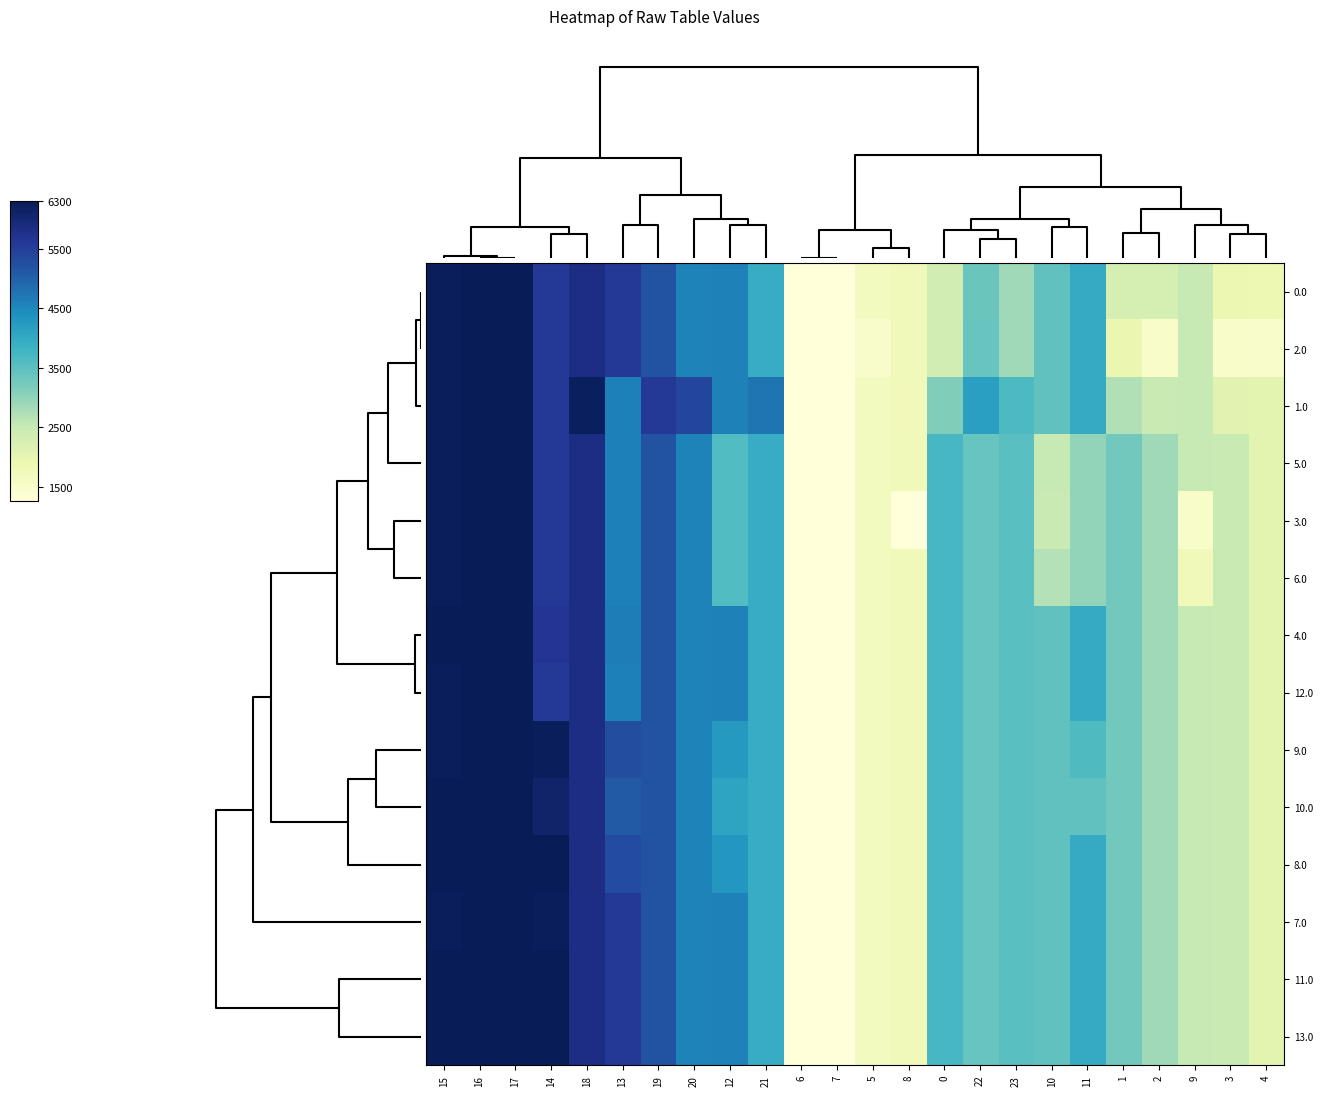

Reading left to right, extract all data points from this chart.

0.0: 15=6254.1	16=6296.0	17=6296.0	14=5608.4	18=5838.7	13=5608.4	19=5204.7	20=4581.1	12=4594.1	21=3949.1	6=1259.2	7=1259.2	5=1655.3	8=1736.3	0=2350.3	22=3362.8	23=2856.6	10=3454.2	11=3966.9	1=2301.4	2=2291.1	9=2503.4	3=1890.8	4=1886.0
2.0: 15=6258.4	16=6300.0	17=6300.0	14=5609.2	18=5842.7	13=5609.2	19=5208.7	20=4585.1	12=4594.9	21=3953.1	6=1260.0	7=1260.0	5=1483.2	8=1737.1	0=2354.3	22=3366.8	23=2860.6	10=3455.0	11=3967.7	1=1909.4	2=1503.1	9=2504.2	3=1498.8	4=1494.0
1.0: 15=6258.1	16=6300.0	17=6300.0	14=5608.9	18=6238.7	13=4618.0	19=5604.7	20=5377.1	12=4594.9	21=4745.1	6=1260.0	7=1260.0	5=1656.1	8=1737.1	0=3146.3	22=4158.8	23=3652.6	10=3455.0	11=3967.7	1=2701.4	2=2468.0	9=2504.2	3=2067.6	4=2062.8
5.0: 15=6258.1	16=6300.0	17=6300.0	14=5608.9	18=5842.7	13=4618.0	19=5208.7	20=4585.1	12=3603.7	21=3953.1	6=1260.0	7=1260.0	5=1656.1	8=1737.1	0=3715.2	22=3366.8	23=3541.0	10=2504.2	11=2976.5	1=3270.2	2=2864.0	9=2504.2	3=2463.6	4=2062.8
3.0: 15=6258.1	16=6300.0	17=6300.0	14=5608.9	18=5842.7	13=4618.0	19=5208.7	20=4585.1	12=3603.7	21=3953.1	6=1260.0	7=1260.0	5=1656.1	8=1260.0	0=3715.2	22=3366.8	23=3541.0	10=2463.8	11=2976.5	1=3270.2	2=2864.0	9=1513.0	3=2463.6	4=2062.8
6.0: 15=6258.1	16=6300.0	17=6300.0	14=5608.9	18=5842.7	13=4618.0	19=5208.7	20=4585.1	12=3603.7	21=3953.1	6=1260.0	7=1260.0	5=1656.1	8=1737.1	0=3715.2	22=3366.8	23=3541.0	10=2687.9	11=2976.5	1=3270.2	2=2864.0	9=1737.1	3=2463.6	4=2062.8
4.0: 15=6300.0	16=6300.0	17=6300.0	14=5650.8	18=5842.7	13=4660.0	19=5208.7	20=4585.1	12=4594.9	21=3953.1	6=1260.0	7=1260.0	5=1656.1	8=1737.1	0=3715.2	22=3366.8	23=3541.0	10=3455.0	11=3967.7	1=3270.2	2=2864.0	9=2504.2	3=2463.6	4=2062.8
12.0: 15=6258.1	16=6300.0	17=6300.0	14=5608.9	18=5842.7	13=4618.0	19=5208.7	20=4585.1	12=4594.9	21=3953.1	6=1260.0	7=1260.0	5=1656.1	8=1737.1	0=3715.2	22=3366.8	23=3541.0	10=3455.0	11=3967.7	1=3270.2	2=2864.0	9=2504.2	3=2463.6	4=2062.8
9.0: 15=6258.1	16=6300.0	17=6300.0	14=6258.1	18=5842.7	13=5267.2	19=5208.7	20=4585.1	12=4252.9	21=3953.1	6=1260.0	7=1260.0	5=1656.1	8=1737.1	0=3715.2	22=3366.8	23=3541.0	10=3455.0	11=3625.7	1=3270.2	2=2864.0	9=2504.2	3=2463.6	4=2062.8
10.0: 15=6300.0	16=6300.0	17=6300.0	14=6087.4	18=5842.7	13=5096.5	19=5208.7	20=4585.1	12=4082.2	21=3953.1	6=1260.0	7=1260.0	5=1656.1	8=1737.1	0=3715.2	22=3366.8	23=3541.0	10=3455.0	11=3455.0	1=3270.2	2=2864.0	9=2504.2	3=2463.6	4=2062.8
8.0: 15=6300.0	16=6300.0	17=6300.0	14=6300.0	18=5842.7	13=5309.2	19=5208.7	20=4585.1	12=4294.8	21=3953.1	6=1260.0	7=1260.0	5=1656.1	8=1737.1	0=3715.2	22=3366.8	23=3541.0	10=3455.0	11=3967.7	1=3270.2	2=2864.0	9=2504.2	3=2463.6	4=2062.8
7.0: 15=6258.1	16=6300.0	17=6300.0	14=6258.1	18=5842.7	13=5609.2	19=5208.7	20=4585.1	12=4594.9	21=3953.1	6=1260.0	7=1260.0	5=1656.1	8=1737.1	0=3715.2	22=3366.8	23=3541.0	10=3455.0	11=3967.7	1=3270.2	2=2864.0	9=2504.2	3=2463.6	4=2062.8
11.0: 15=6300.0	16=6300.0	17=6300.0	14=6300.0	18=5842.7	13=5609.2	19=5208.7	20=4585.1	12=4594.9	21=3953.1	6=1260.0	7=1260.0	5=1656.1	8=1737.1	0=3715.2	22=3366.8	23=3541.0	10=3455.0	11=3967.7	1=3270.2	2=2864.0	9=2504.2	3=2463.6	4=2062.8
13.0: 15=6300.0	16=6300.0	17=6300.0	14=6300.0	18=5842.7	13=5609.2	19=5208.7	20=4585.1	12=4594.9	21=3953.1	6=1260.0	7=1260.0	5=1656.1	8=1737.1	0=3715.2	22=3366.8	23=3541.0	10=3455.0	11=3967.7	1=3270.2	2=2864.0	9=2504.2	3=2463.6	4=2062.8